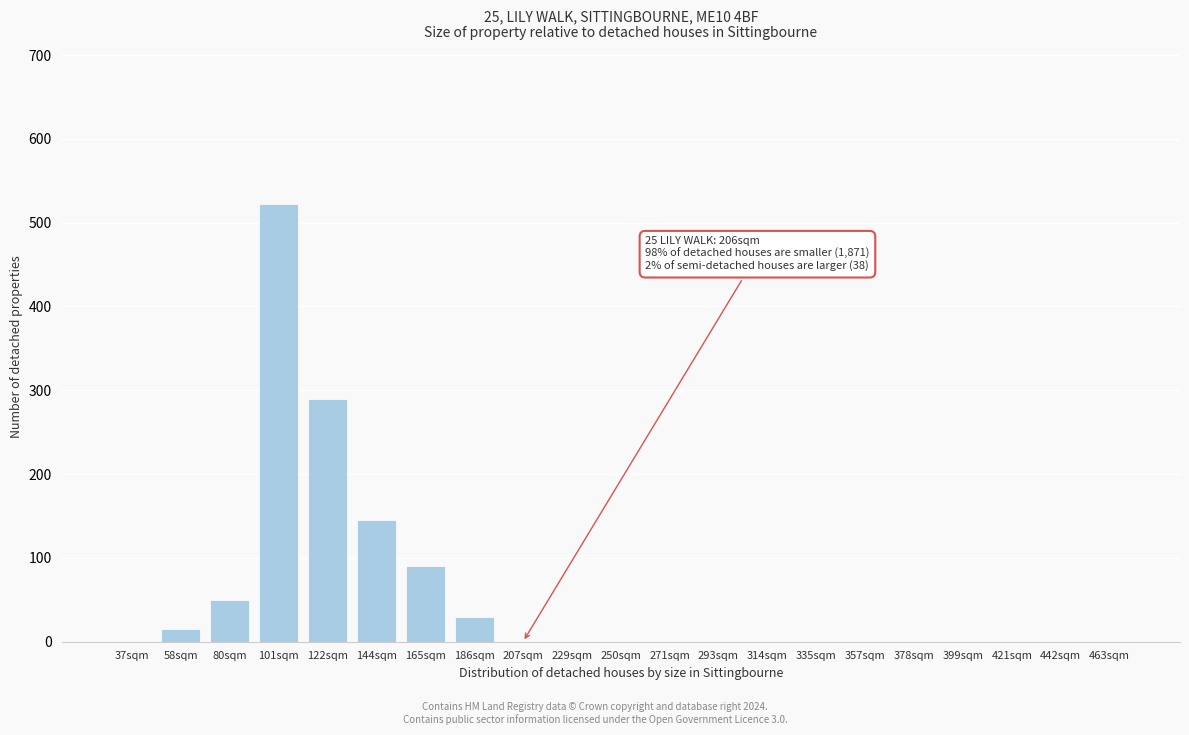

Reading right to left, transcribe all the data shown in this chart.

463sqm=0	442sqm=0	421sqm=0	399sqm=0	378sqm=0	357sqm=0	335sqm=0	314sqm=0	293sqm=0	271sqm=0	250sqm=0	229sqm=0	207sqm=0	186sqm=30	165sqm=90	144sqm=145	122sqm=290	101sqm=522	80sqm=50	58sqm=15	37sqm=0